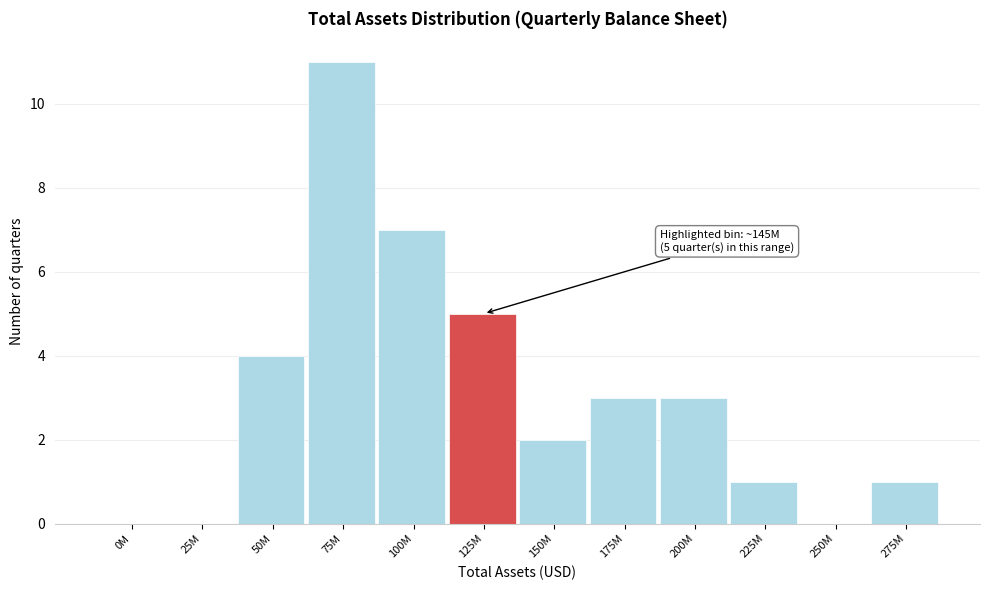

Reading left to right, transcribe all the data shown in this chart.

0M=0	25M=0	50M=4	75M=11	100M=7	125M=5	150M=2	175M=3	200M=3	225M=1	250M=0	275M=1